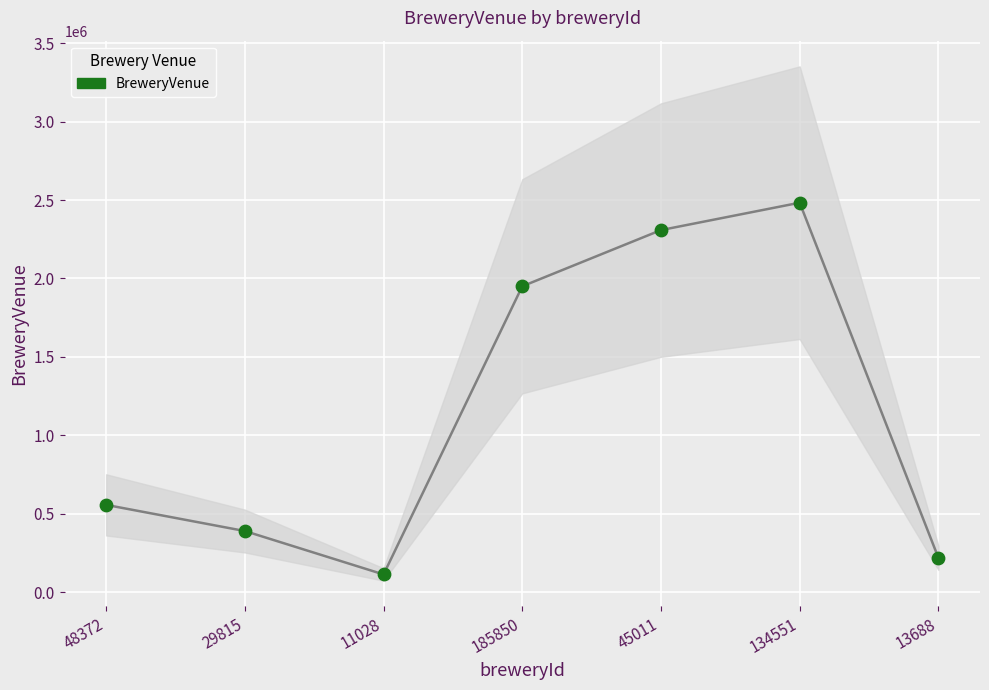

What Y value in the scatter plot is closest to 1298148?

1950200